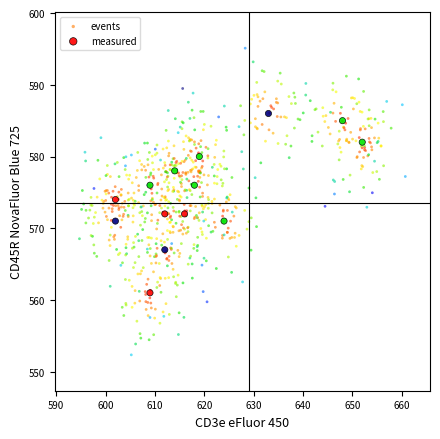

Which series has the widest spread of Y values?

events